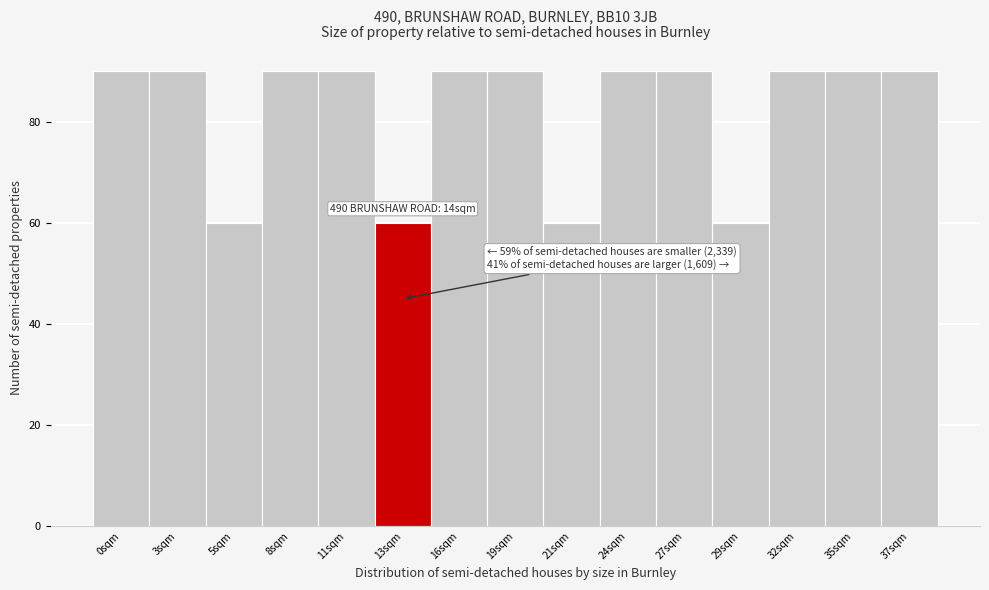

Reading left to right, extract all data points from this chart.

90	90	60	90	90	60	90	90	60	90	90	60	90	90	90